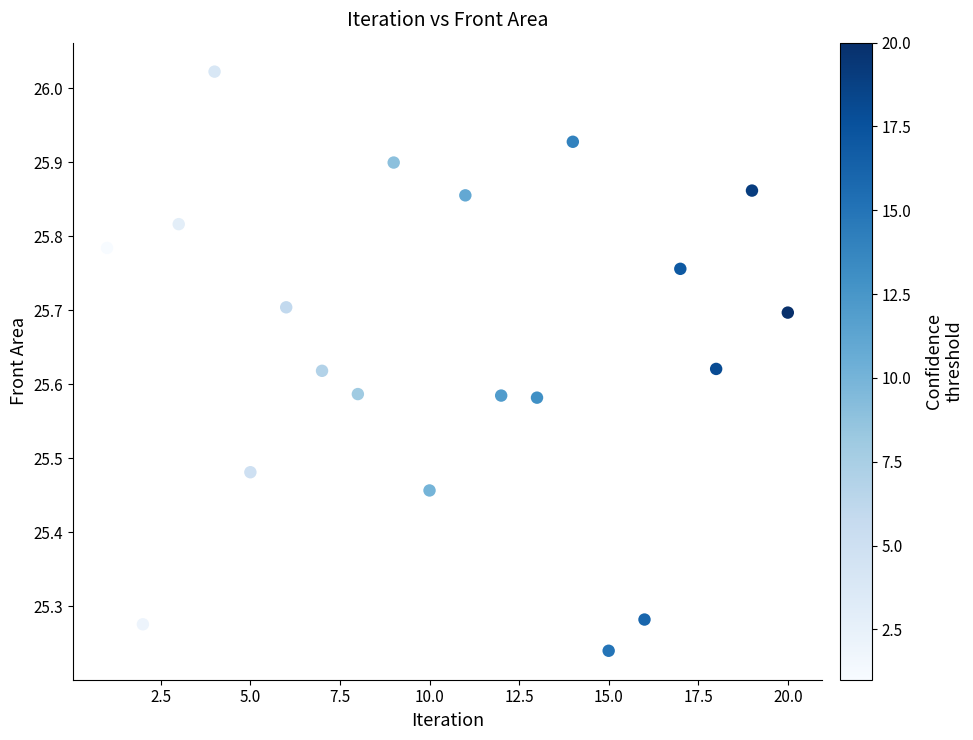

What is the range of X values (max minus min)?

19.0